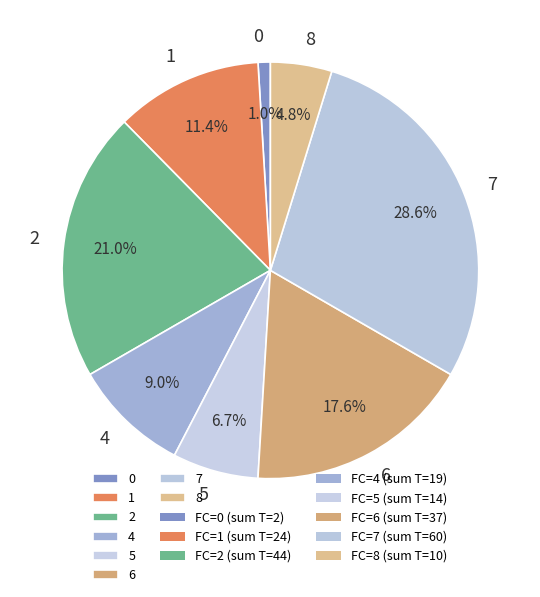

To the nearest percent, what is the difference between the largest and smallest slice percentages?

28%